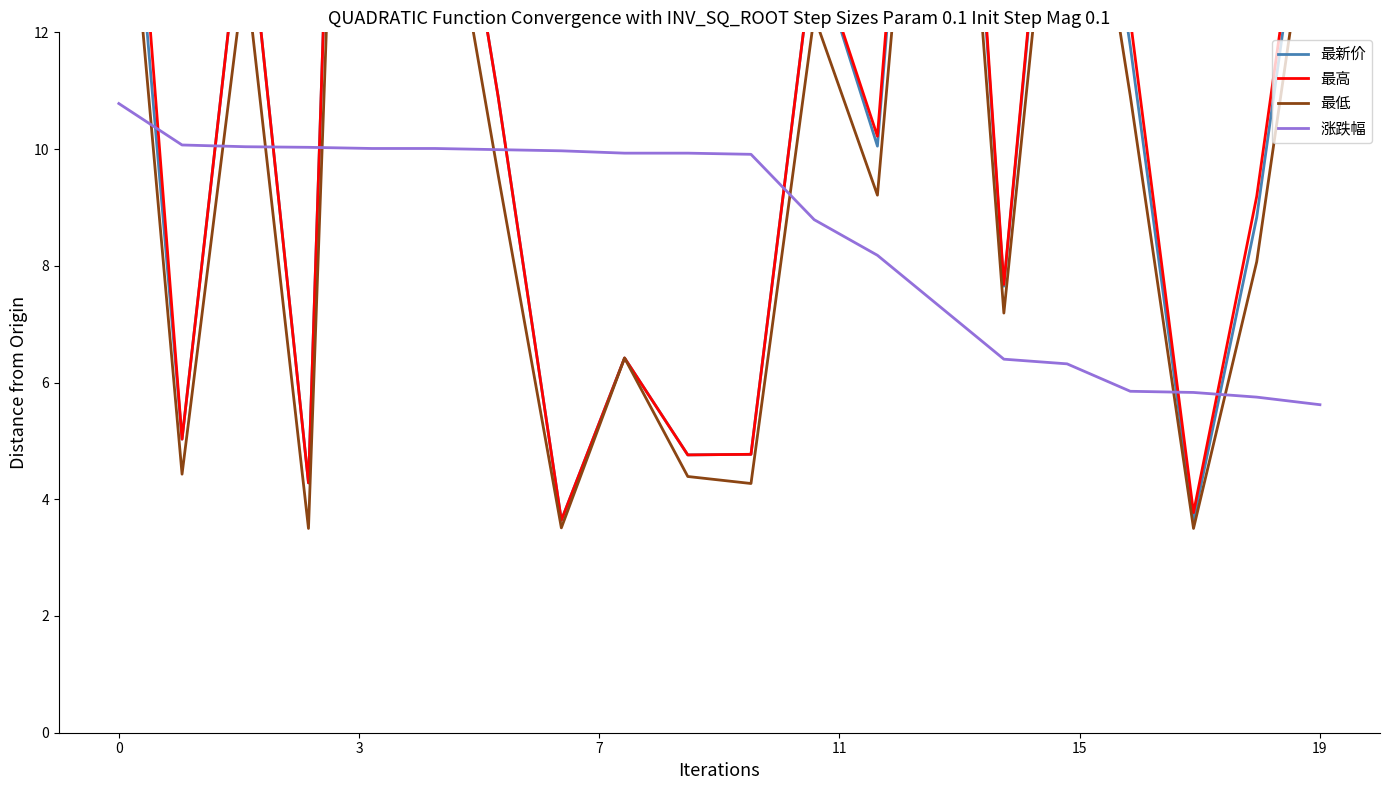

What is the difference between the second highest and second lowest values in the 最高 series?

20.0